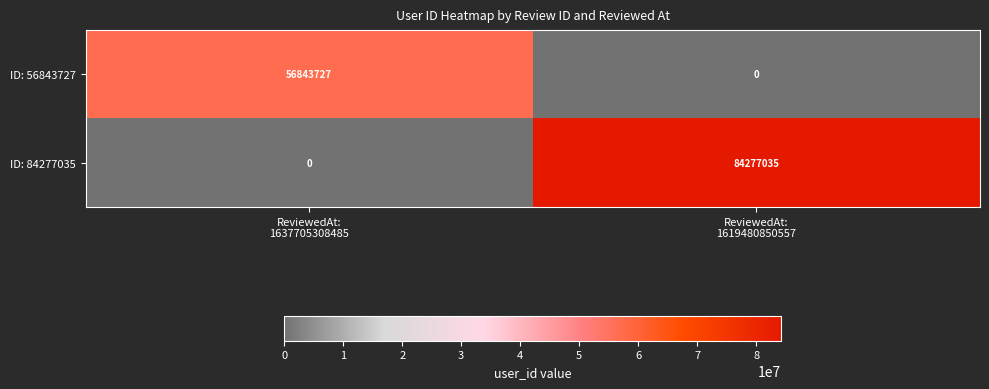

Reading right to left, list all the values displayed in this chart.

ID: 56843727: 0	56843727
ID: 84277035: 84277035	0